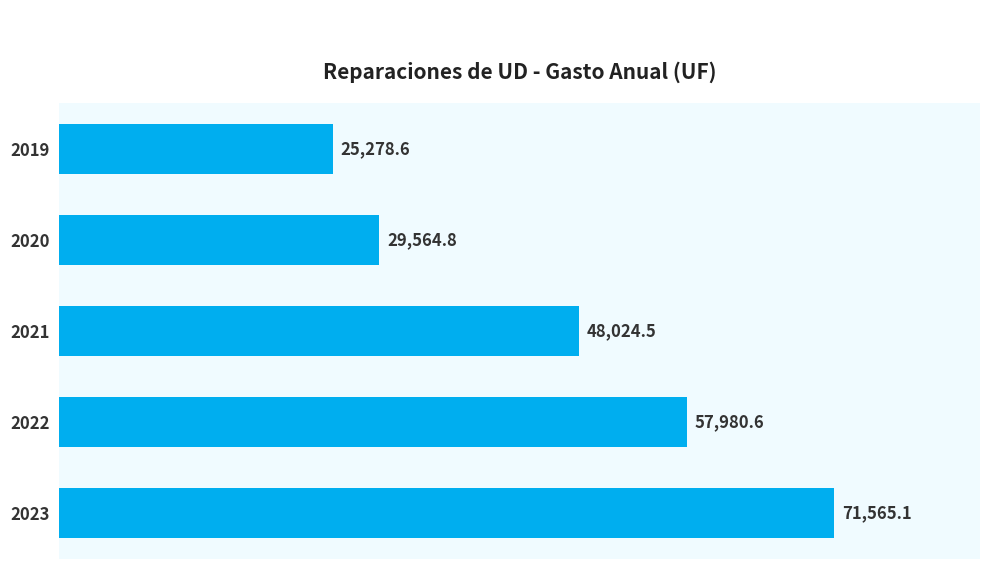

Which has a higher value, 2023 or 2021?

2023